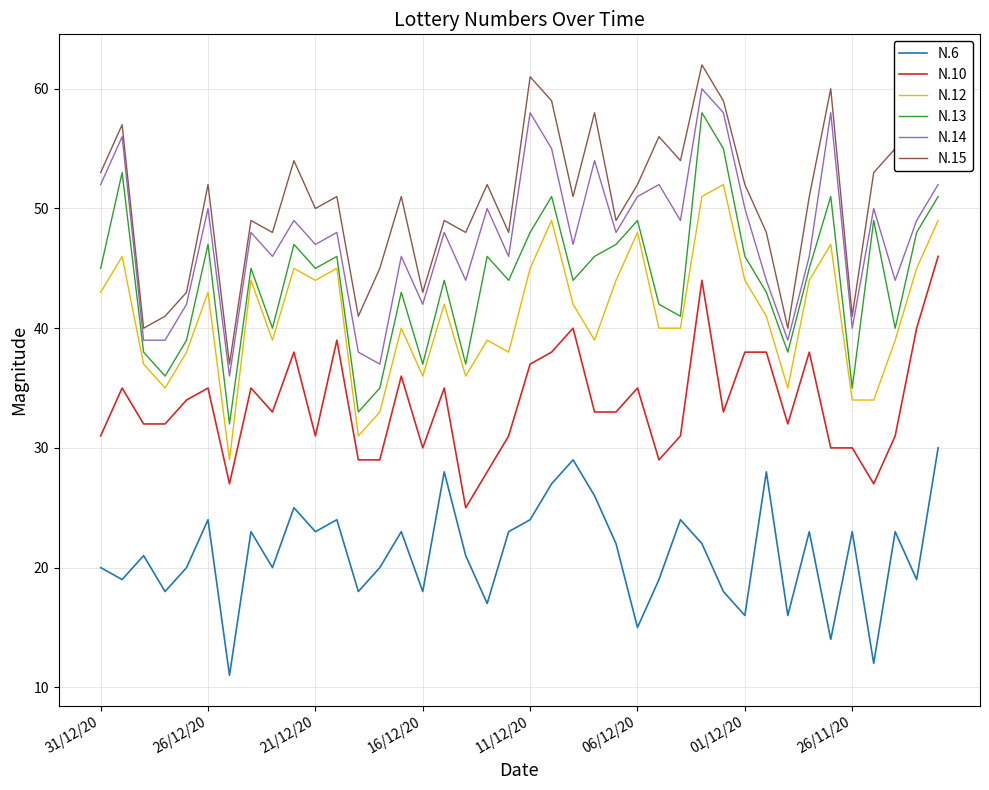

True or false: N.13 and N.6 intersect in this chart.

False